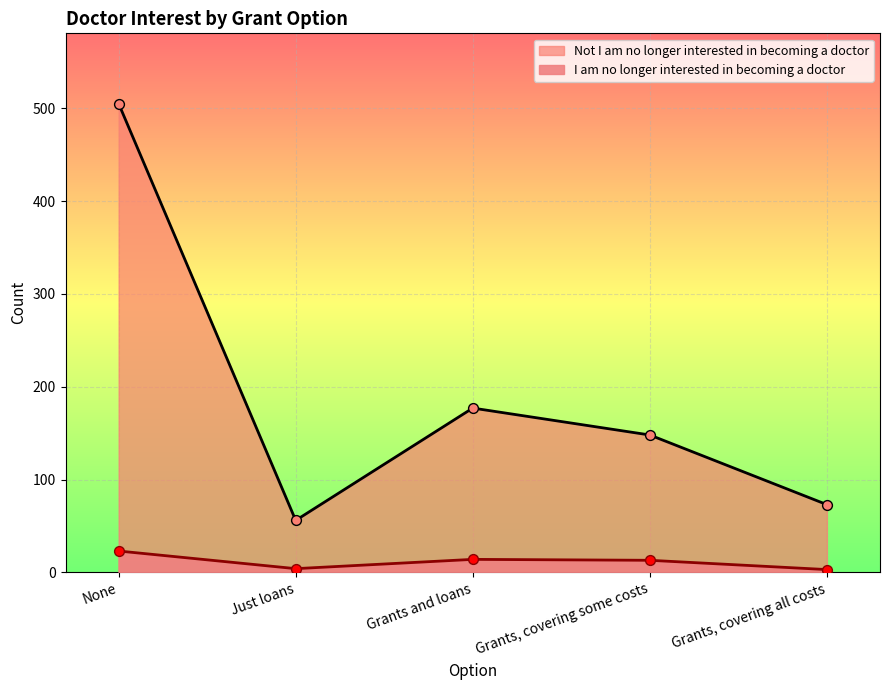

What are all the series names shown in the legend?

I am no longer interested in becoming a doctor, Not I am no longer interested in becoming a doctor